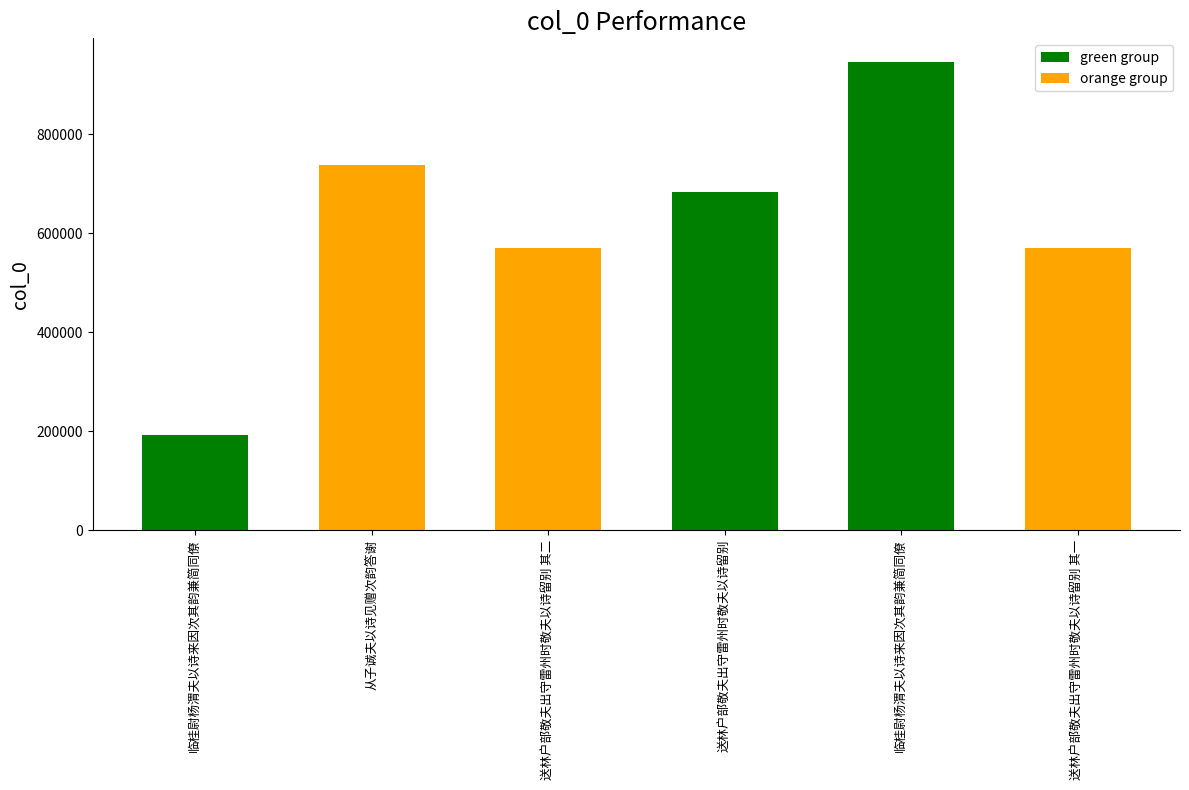

The value at 送林户部敬夫出守雷州时敬夫以诗留别 其二 is 569915. True or false?

True